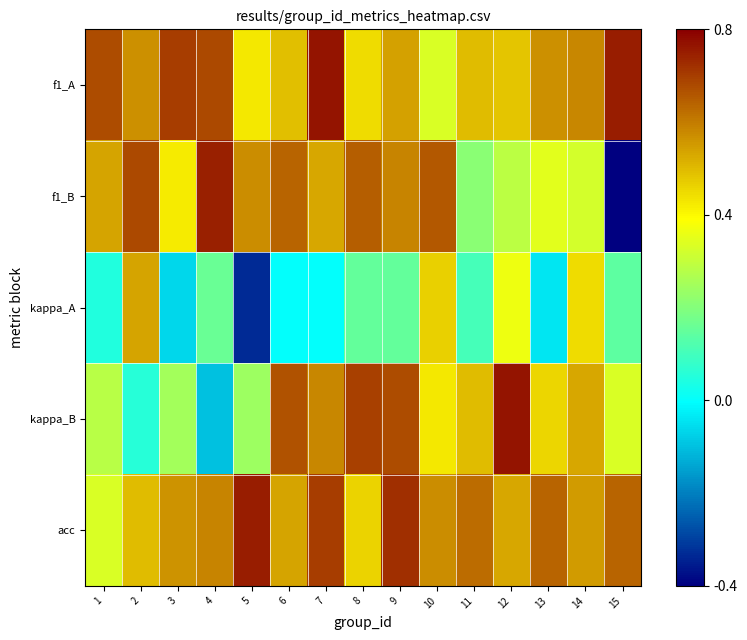

Reading left to right, what are all the values shown in this chart?

f1_A: 1=0.7	2=0.6	3=0.7	4=0.7	5=0.4	6=0.5	7=0.8	8=0.4	9=0.5	10=0.3	11=0.5	12=0.5	13=0.6	14=0.6	15=0.8
f1_B: 1=0.5	2=0.7	3=0.4	4=0.7	5=0.6	6=0.6	7=0.5	8=0.6	9=0.6	10=0.7	11=0.2	12=0.3	13=0.3	14=0.3	15=-0.4
kappa_A: 1=0.0	2=0.5	3=-0.1	4=0.2	5=-0.3	6=0.0	7=0.0	8=0.2	9=0.2	10=0.5	11=0.1	12=0.4	13=-0.0	14=0.4	15=0.1
kappa_B: 1=0.3	2=0.1	3=0.2	4=-0.1	5=0.2	6=0.7	7=0.6	8=0.7	9=0.7	10=0.4	11=0.5	12=0.8	13=0.5	14=0.5	15=0.3
acc: 1=0.3	2=0.5	3=0.6	4=0.6	5=0.8	6=0.5	7=0.7	8=0.5	9=0.7	10=0.6	11=0.6	12=0.5	13=0.6	14=0.6	15=0.6